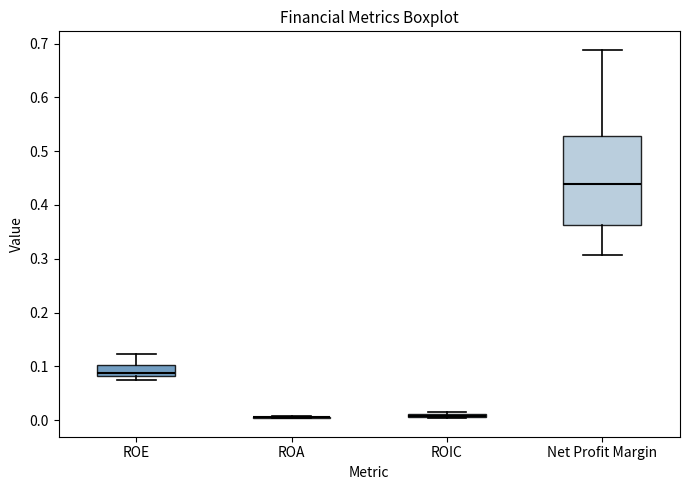

Comparing the boxes themselves (not the whiskers), which one is the tallest?

Net Profit Margin